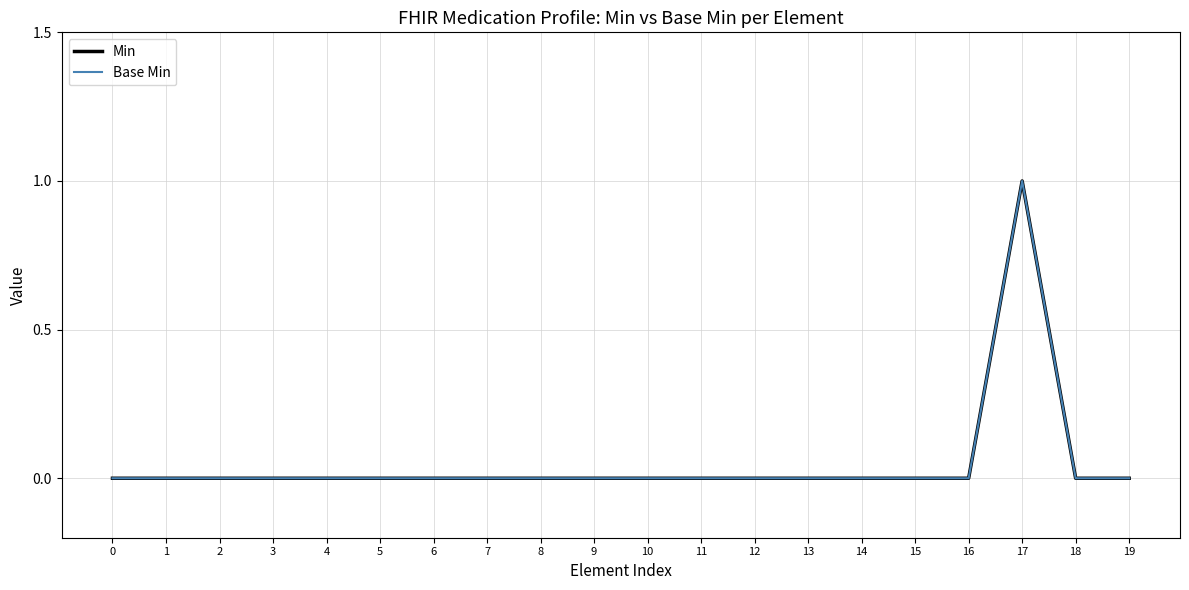

Is it true that Min equals -1 at 12?

False